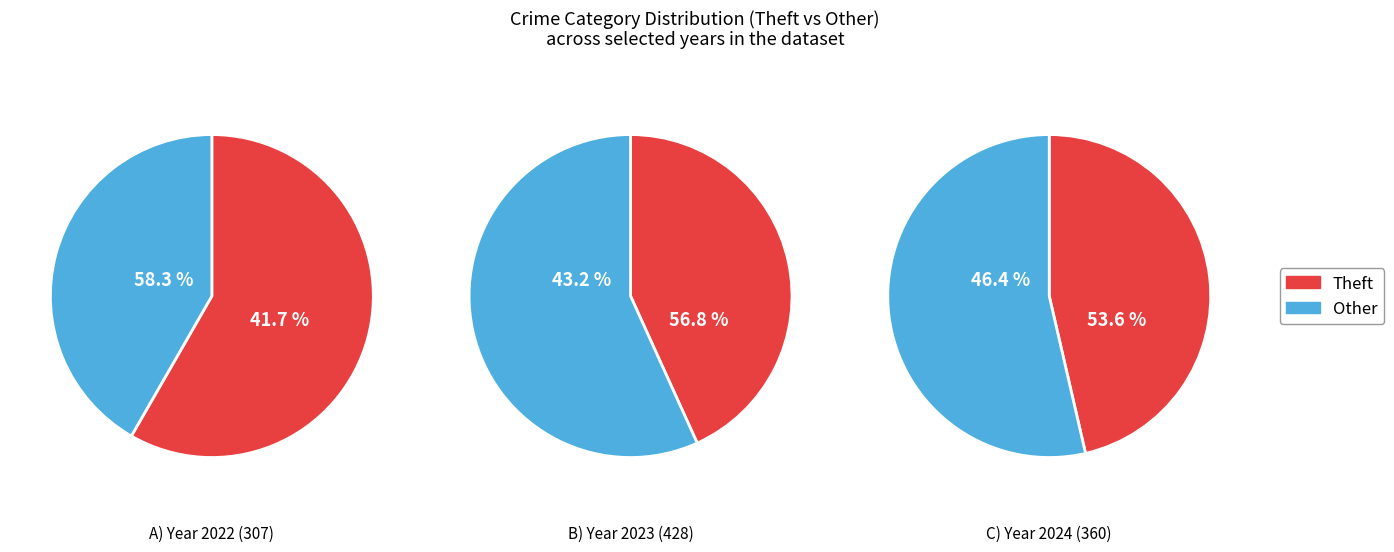

True or false: 6 accounts for 4% of the total.

False